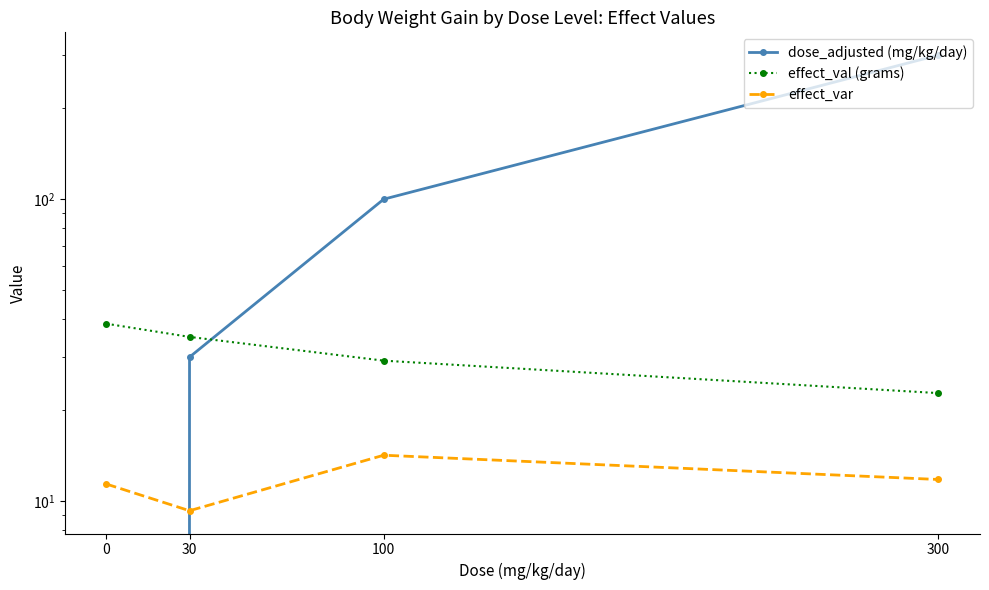

What is the sum of all effect_var values?

46.7